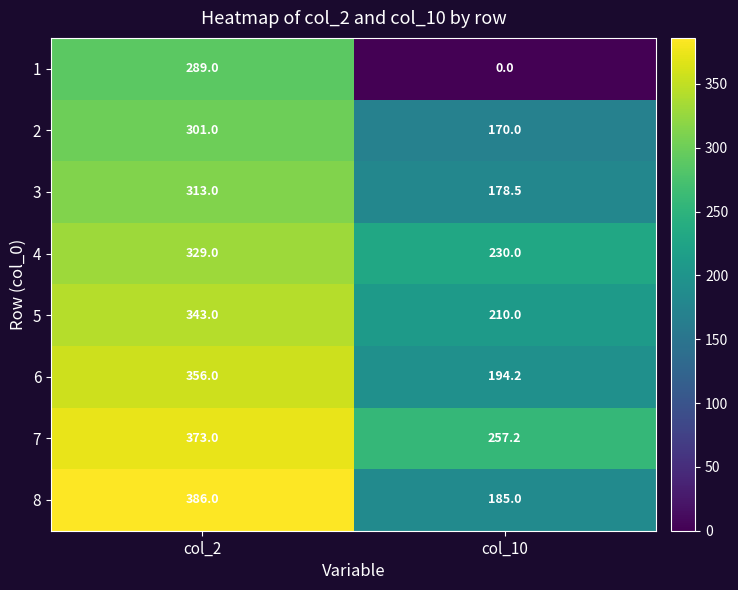

Reading left to right, transcribe all the data shown in this chart.

1: col_2=289.0	col_10=0.0
2: col_2=301.0	col_10=170.0
3: col_2=313.0	col_10=178.5
4: col_2=329.0	col_10=230.0
5: col_2=343.0	col_10=210.0
6: col_2=356.0	col_10=194.2
7: col_2=373.0	col_10=257.2
8: col_2=386.0	col_10=185.0